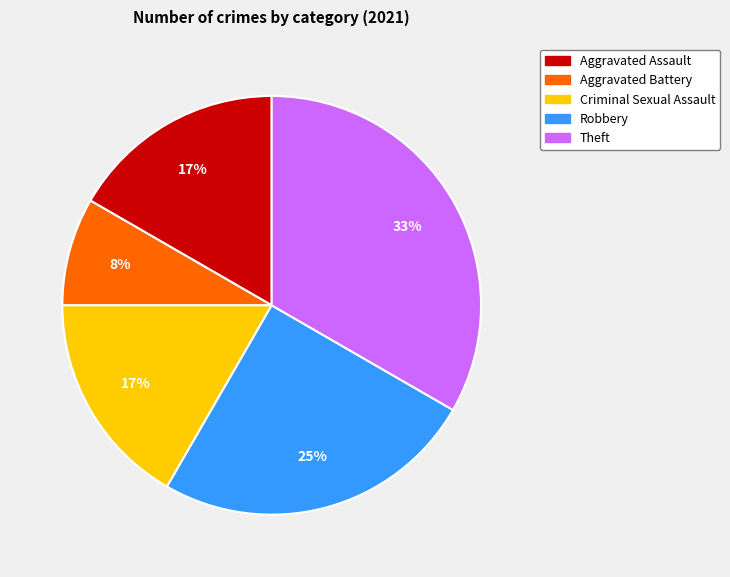

To the nearest percent, what portion does Aggravated Assault represent?

17%